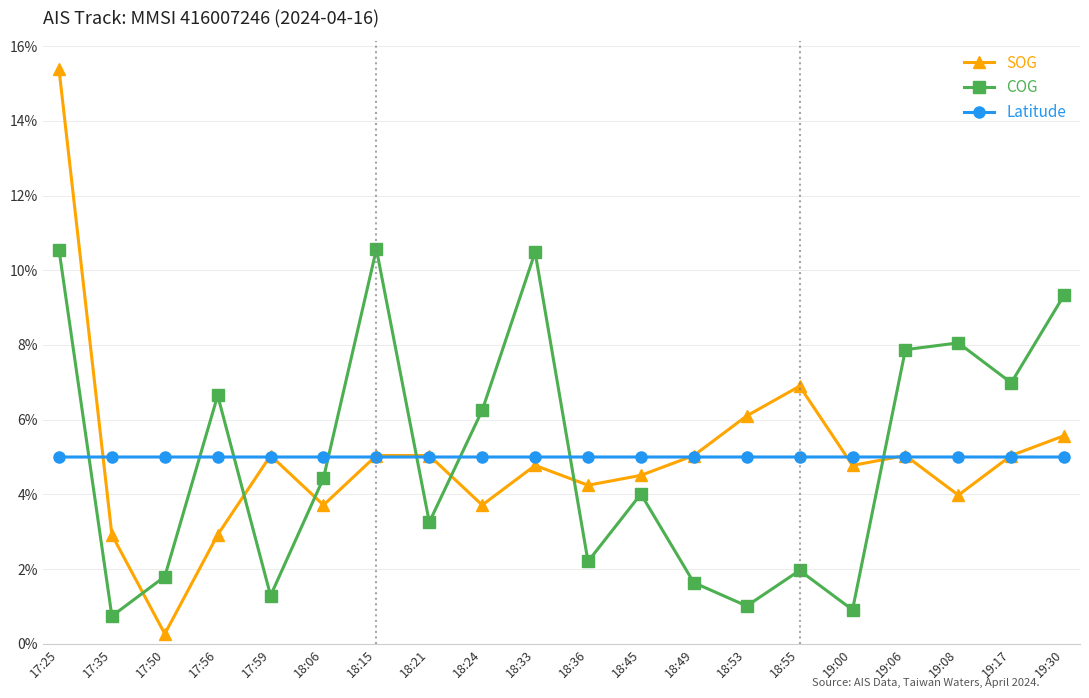

What is the average value of the Latitude series?

5.0